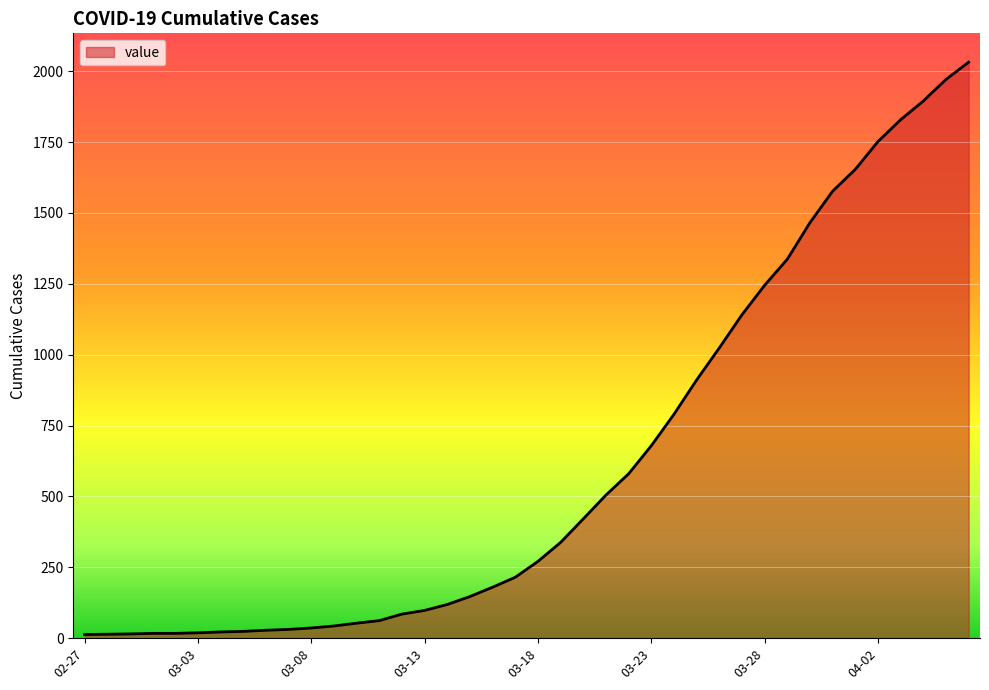

What is the greatest value displayed?

2032